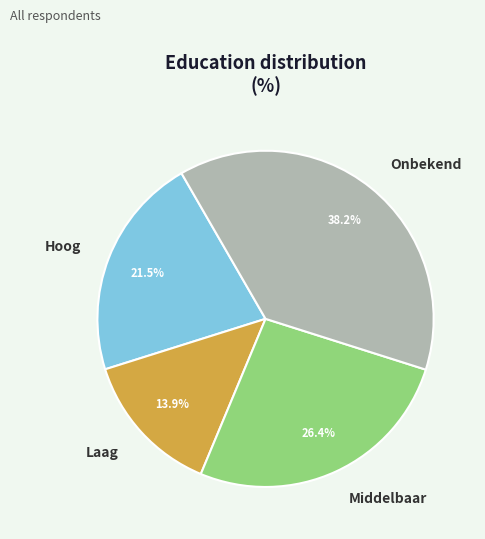

Is it true that Onbekend is 46% of the pie?

False